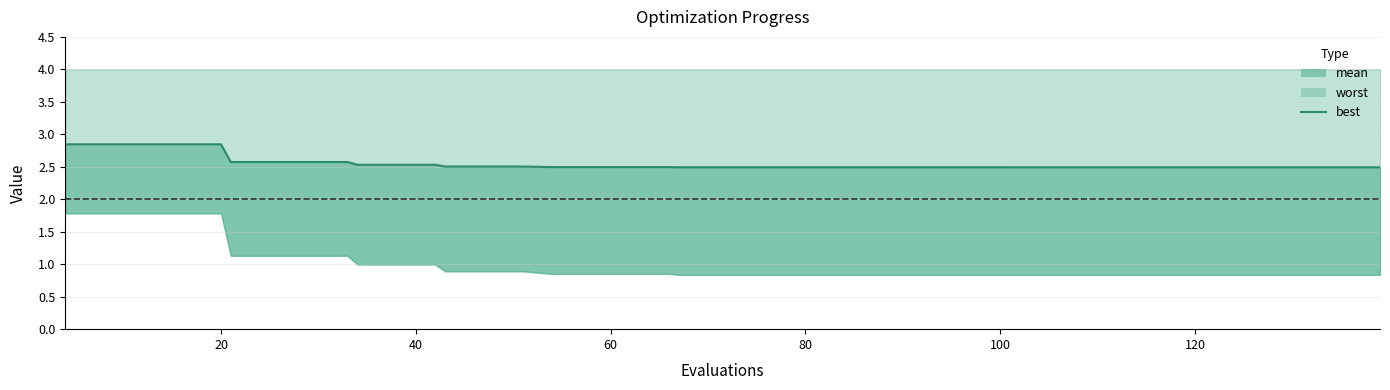

Reading right to left, what are all the values shown in this chart?

2.5	2.5	2.5	2.5	2.5	2.5	2.5	2.5	2.5	2.5	2.5	2.5	2.5	2.5	2.5	2.5	2.5	2.5	2.5	2.5	2.5	2.5	2.5	2.5	2.5	2.5	2.5	2.5	2.5	2.5	2.5	2.6	2.6	2.6	2.6	2.8	2.8	2.8	2.8	2.8